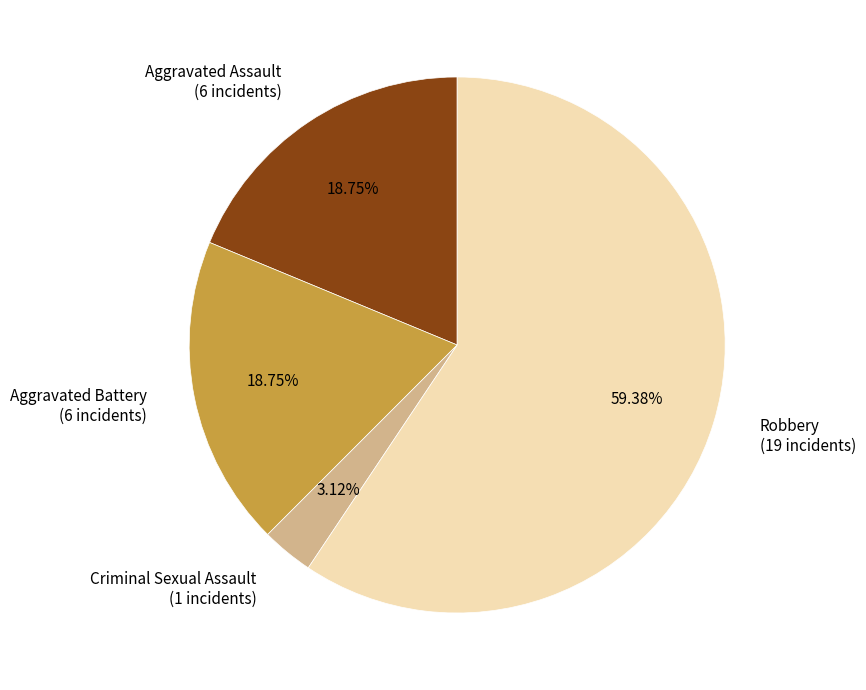

Which category has the biggest portion of the pie?

Robbery